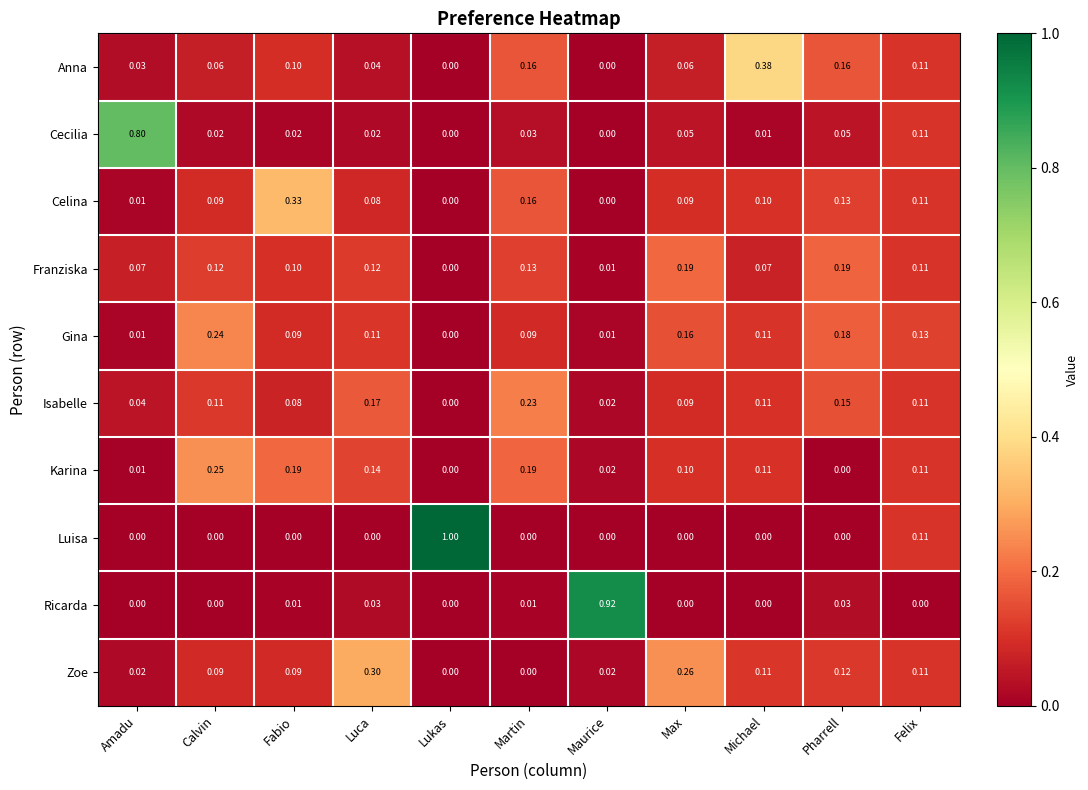

Which series has the widest spread of values?

Luisa